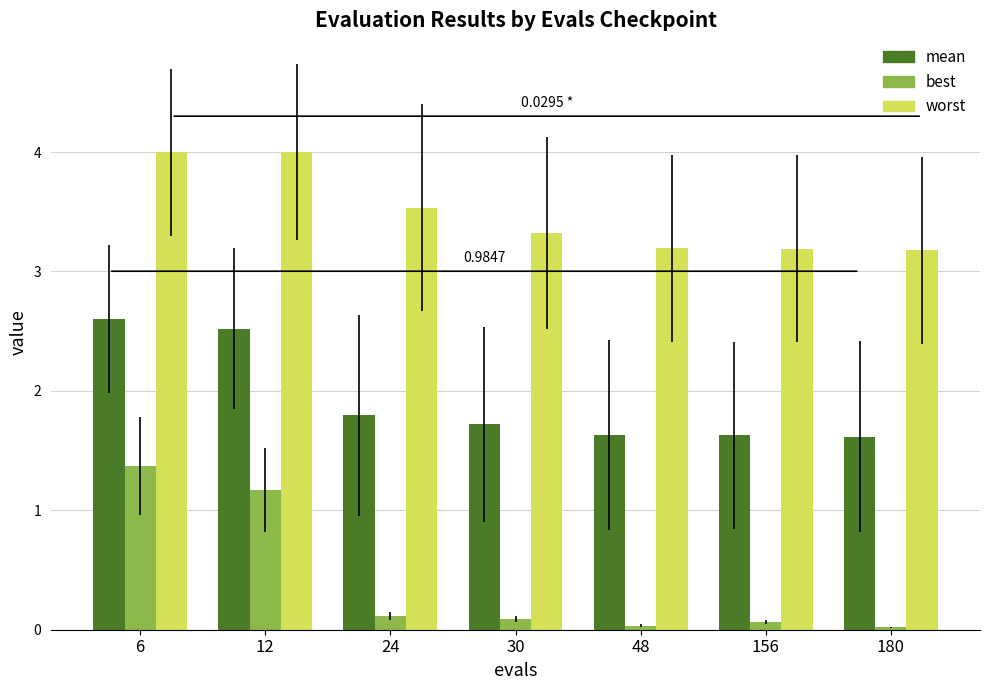

Is the value of mean at 48 greater than the value of worst at 30?

No